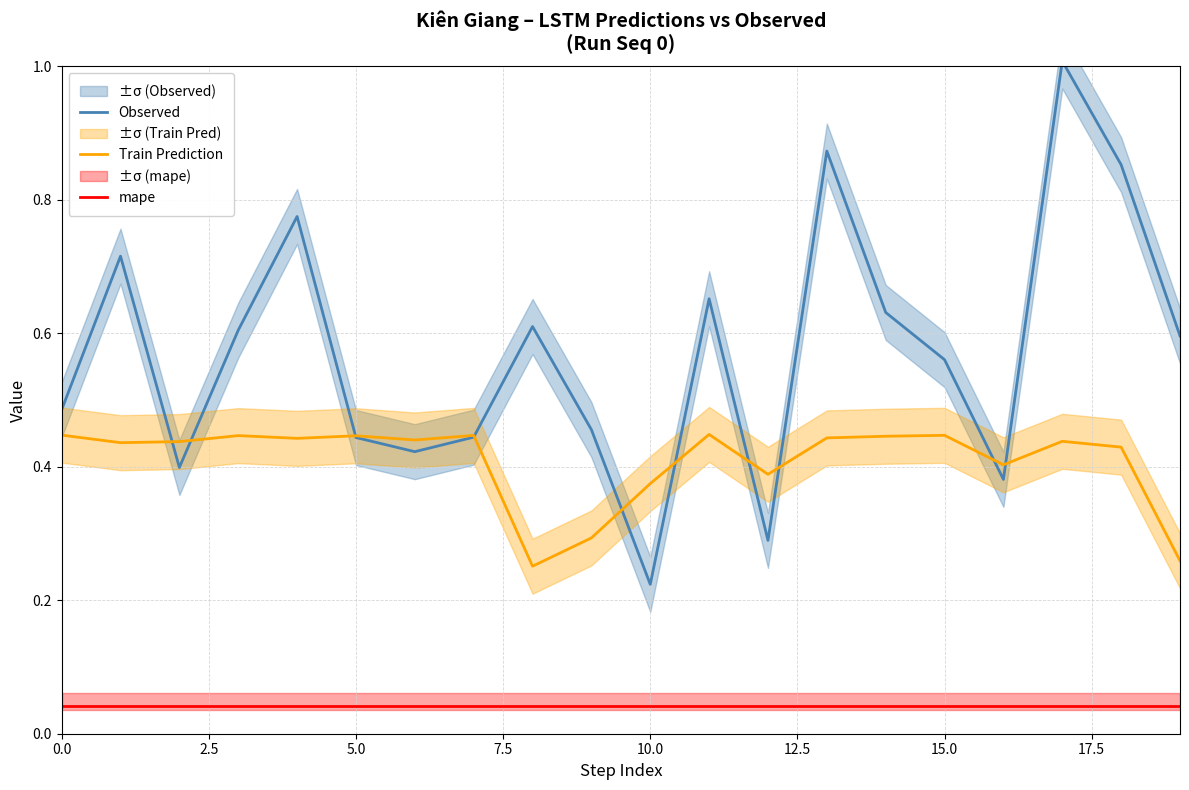

What is the difference between the maximum and minimum values in the Train Prediction series?

0.2